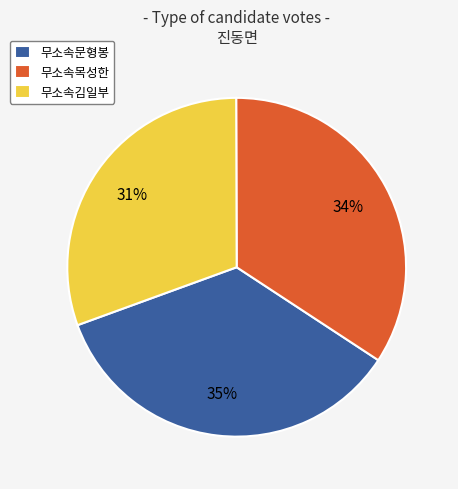

The 무소속목성한 slice represents 34% of the pie. True or false?

True